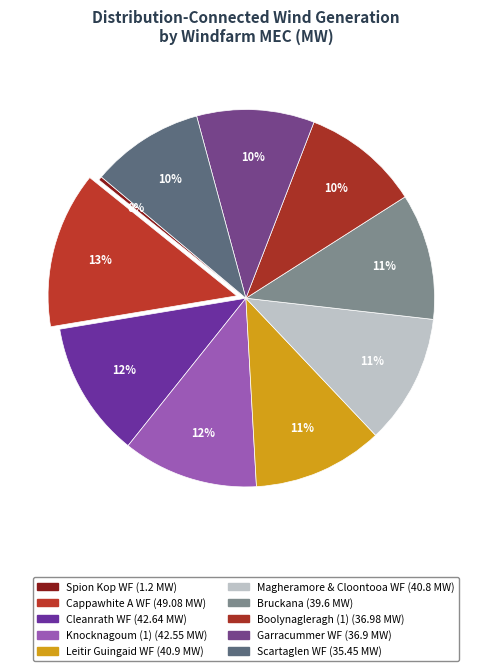

Count the number of slices in the pie.

10